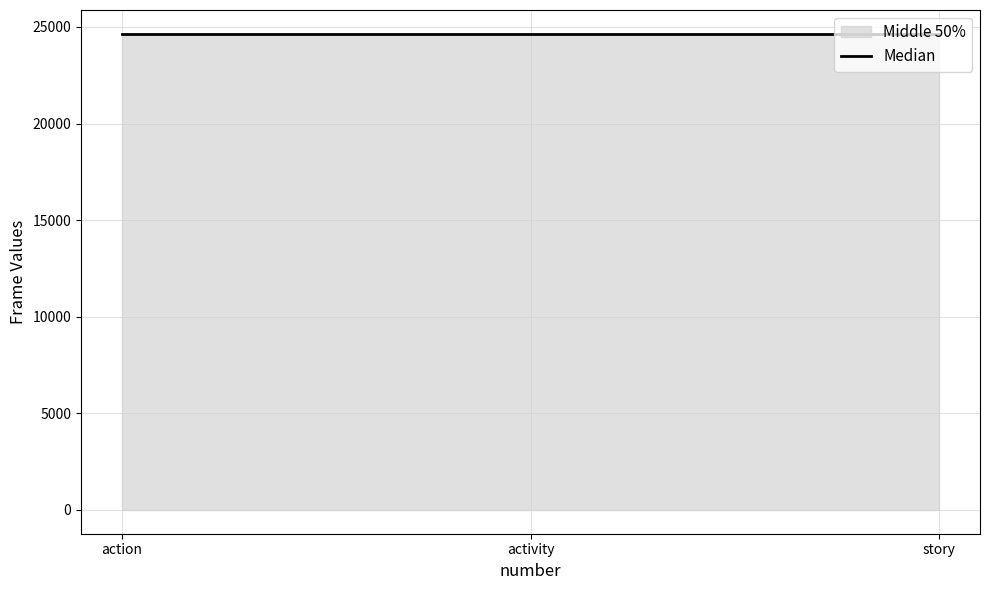

What is the label of the 3rd point from the right?

action